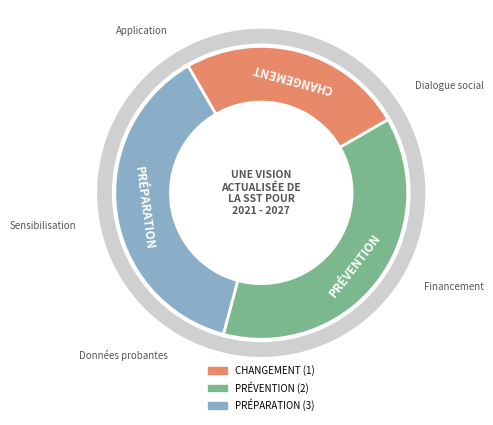

To the nearest percent, what percentage of the pie is 2?

38%